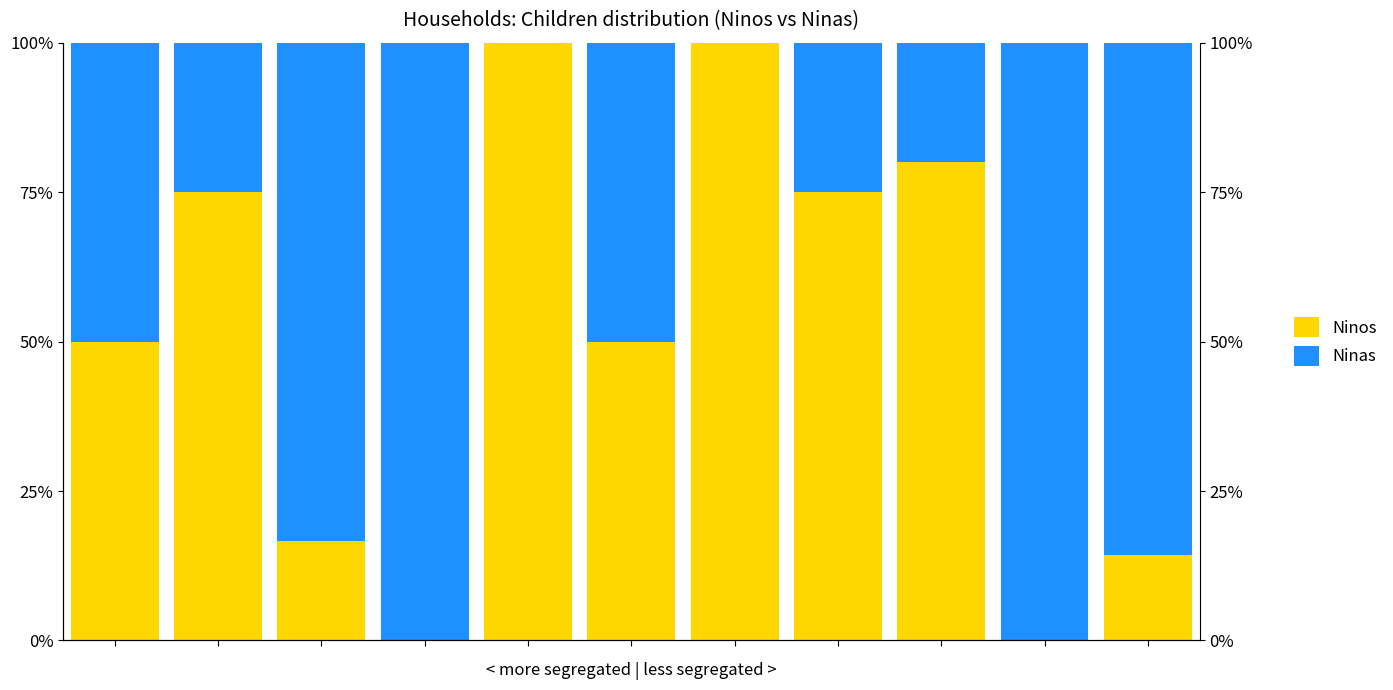

What are all the series names shown in the legend?

Ninos, Ninas